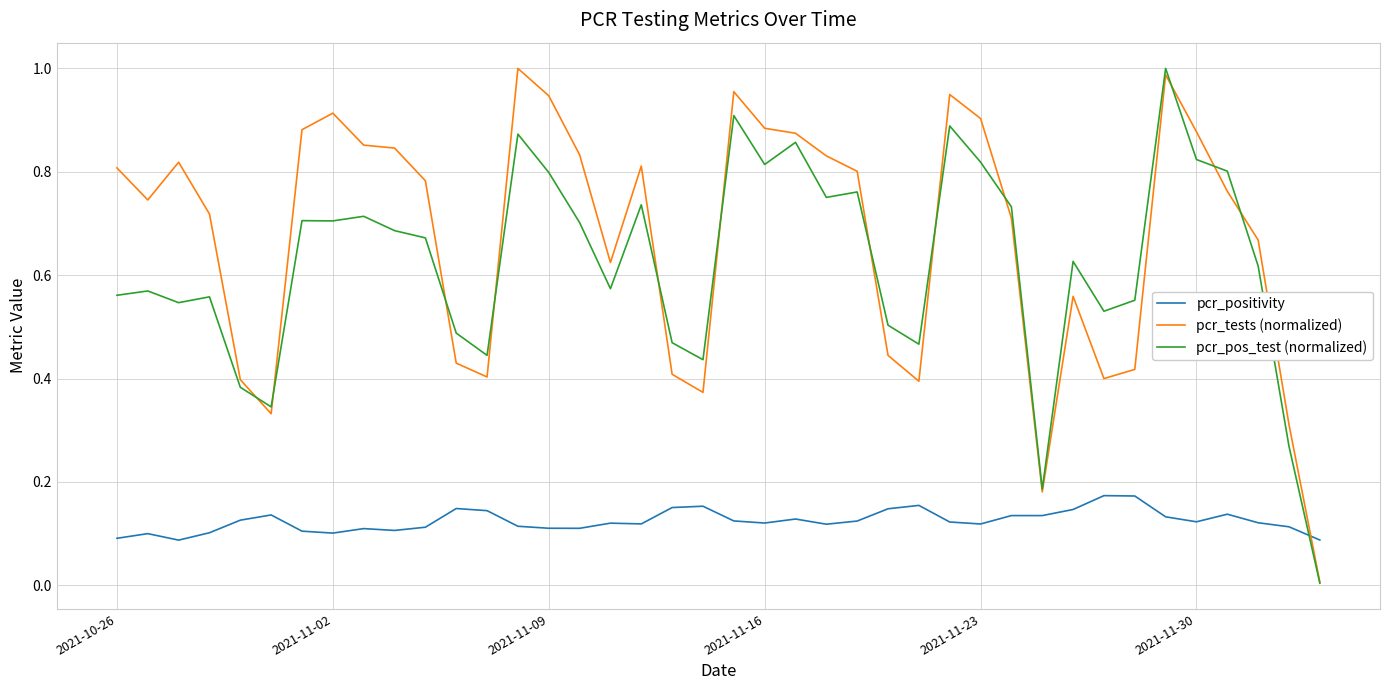

How many distinct data groups are displayed?

3